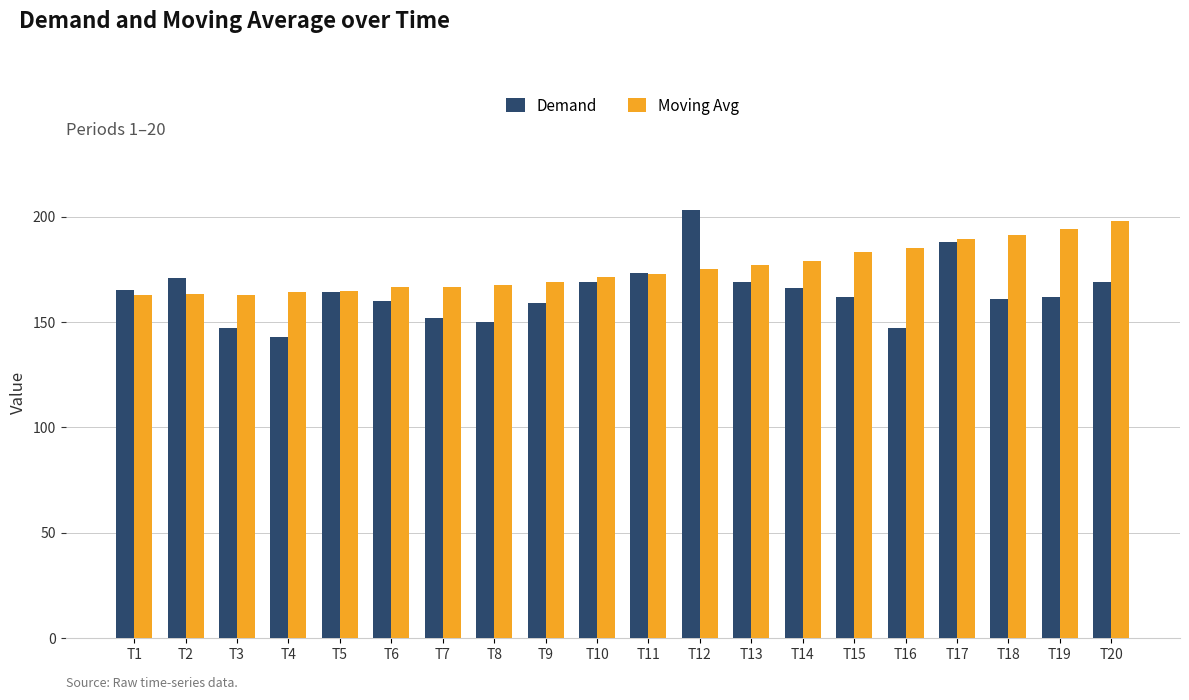

Between T7 and T12, which series saw the biggest shift?

Demand